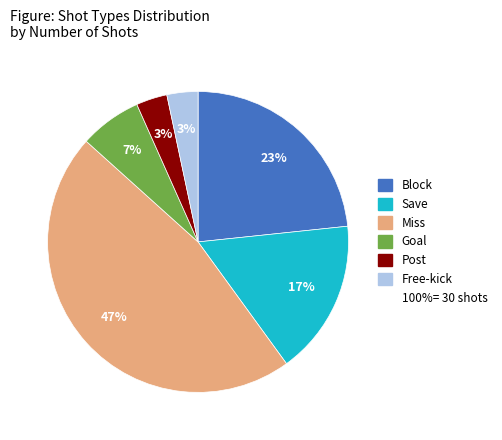

To the nearest percent, what is the average slice percentage?

17%